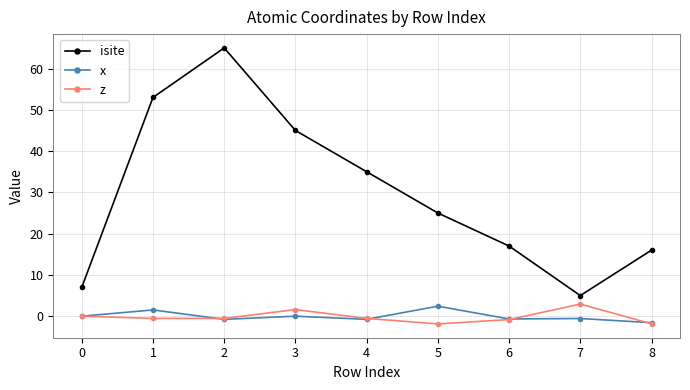

What is the greatest value displayed?

65.0